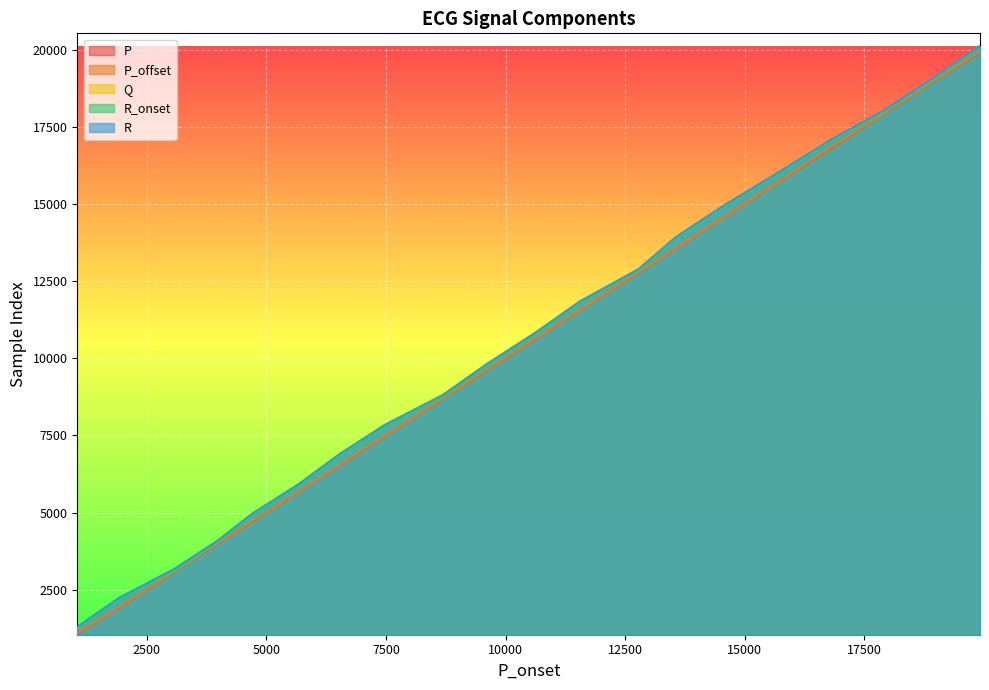

True or false: R and P intersect in this chart.

False